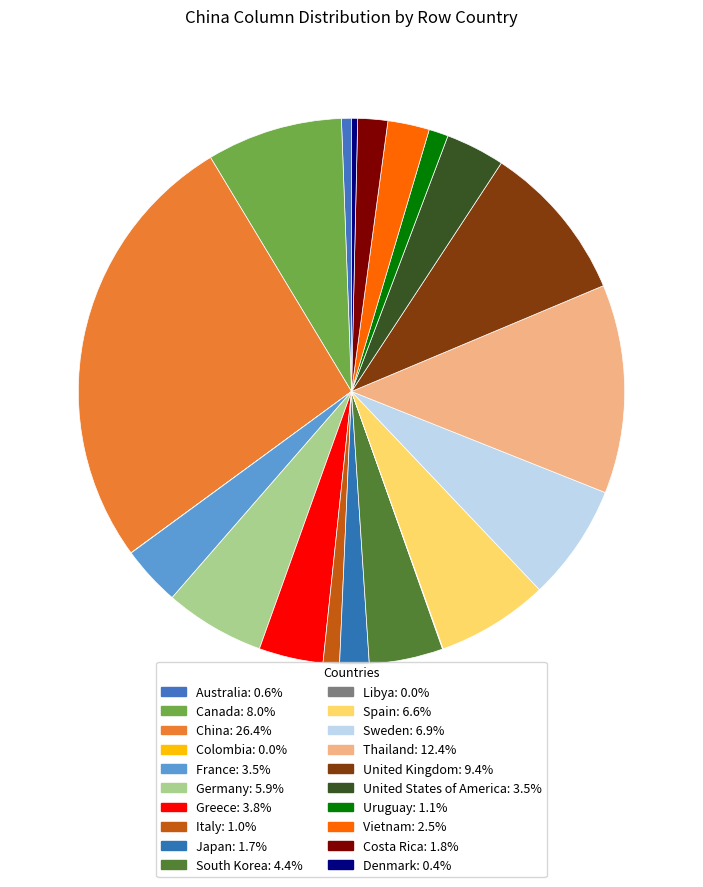

What percentage is the France slice, to the nearest percent?

4%